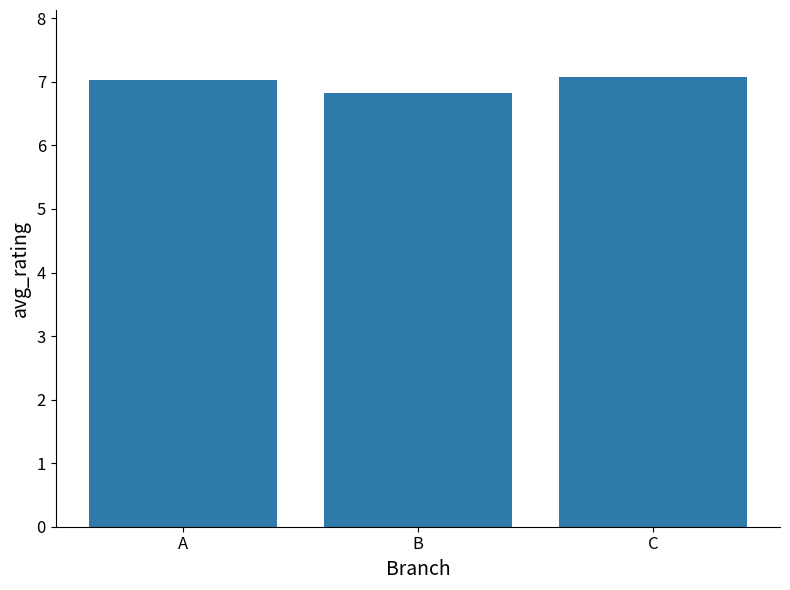

Reading right to left, list all the values displayed in this chart.

C=7.1	B=6.8	A=7.0